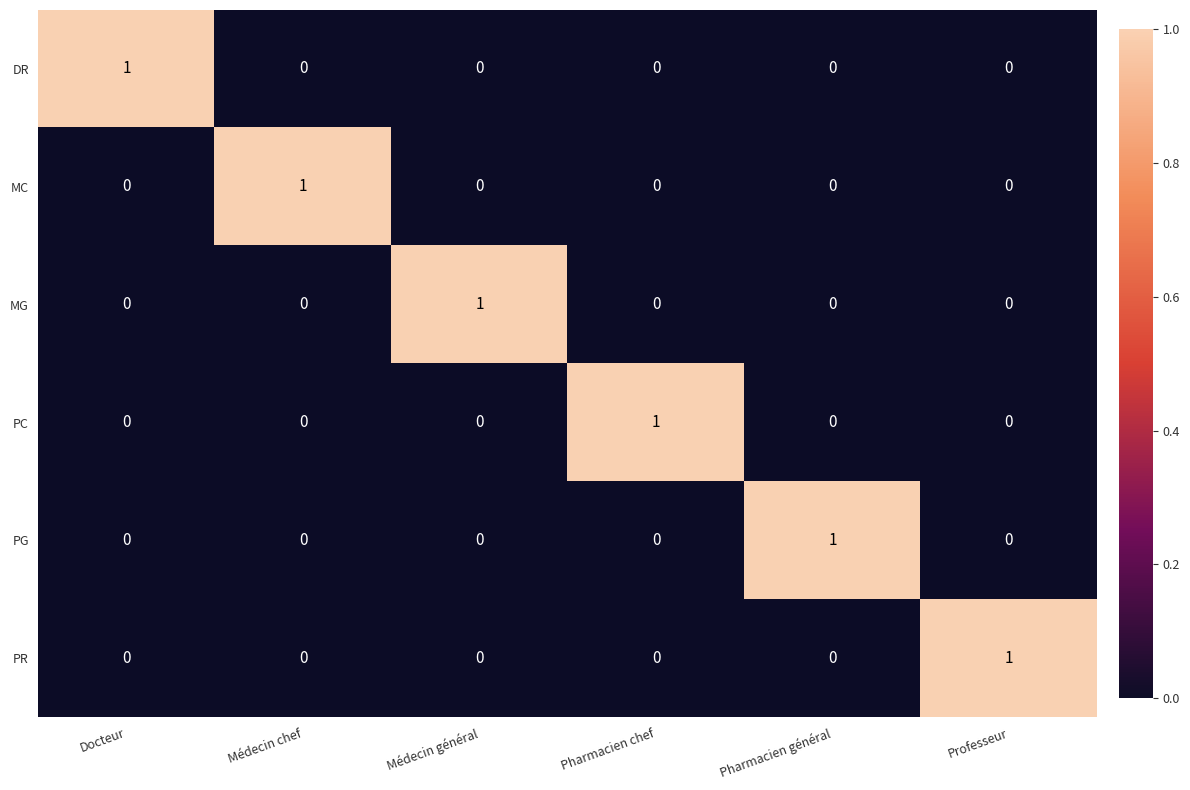

How many PG values are between 0 and 1?

6